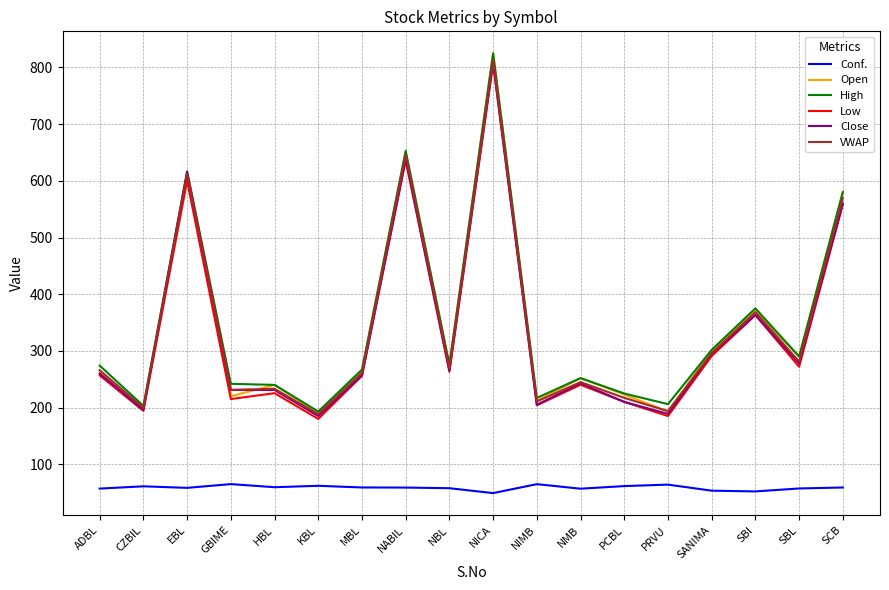

At which category is the sum across all series the highest?

NICA